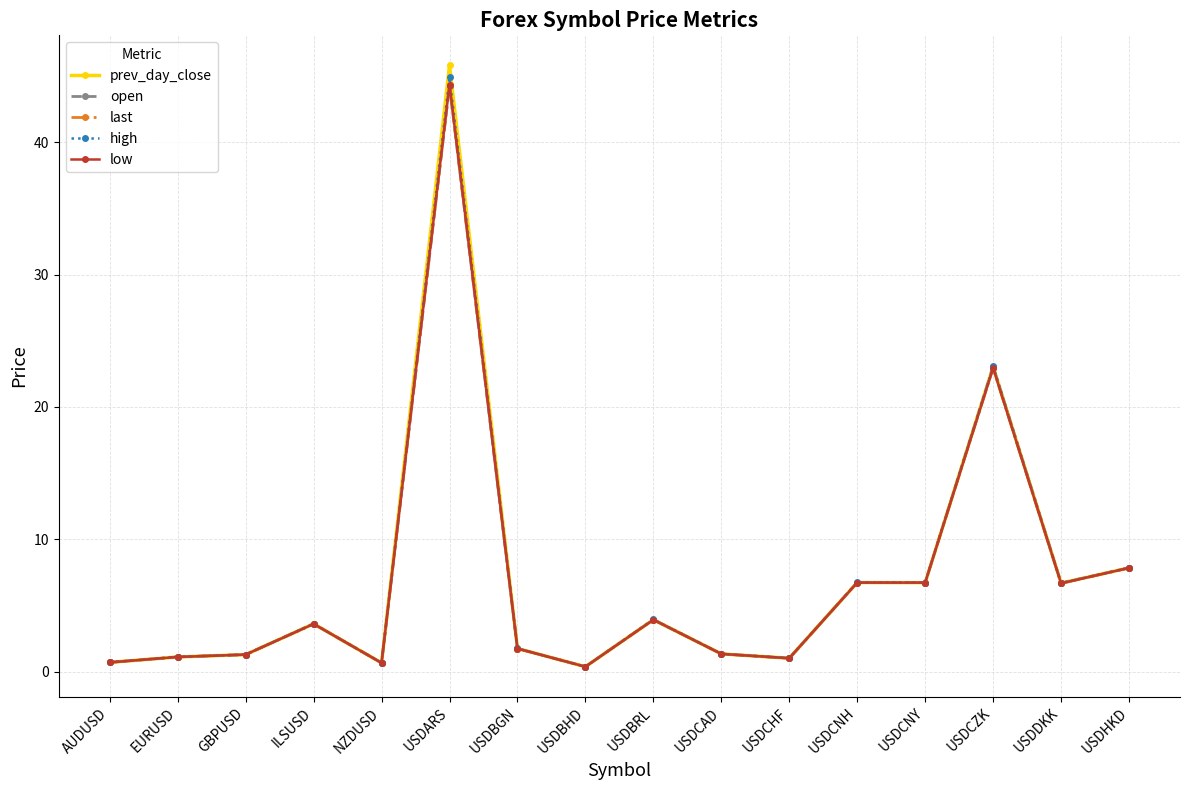

The value of high at USDCZK is 23.1. True or false?

True